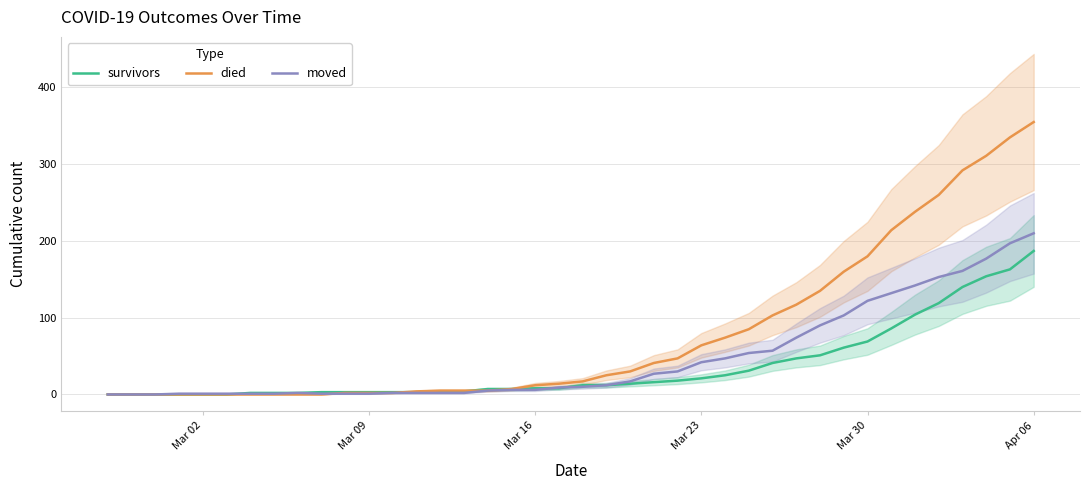

Which series has the largest range (max minus min)?

died